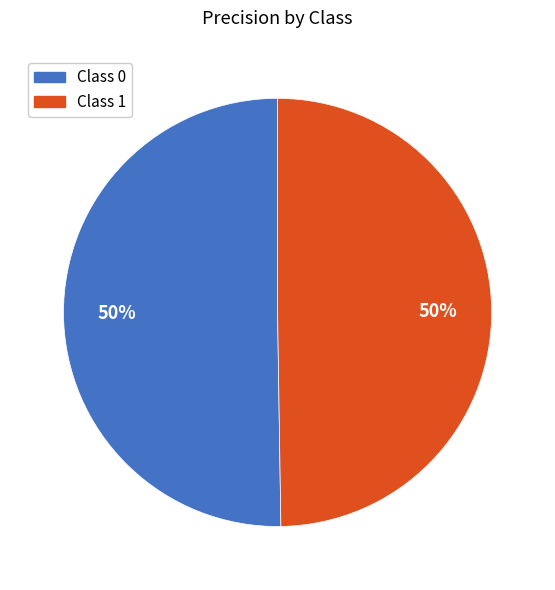

To the nearest percent, what is the average slice percentage?

50%